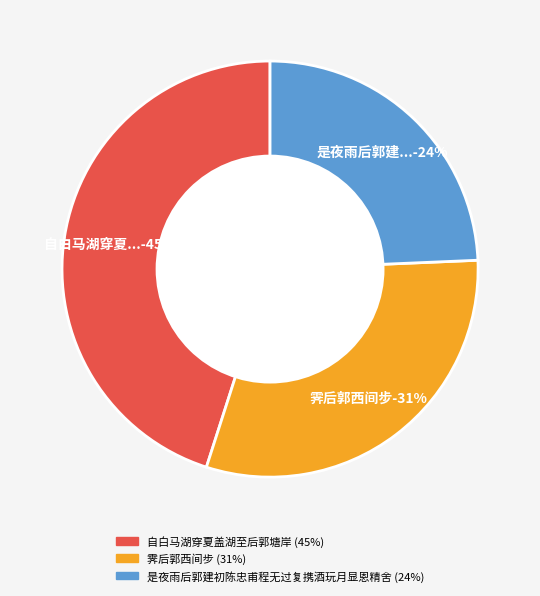

How many slices are in this pie chart?

3